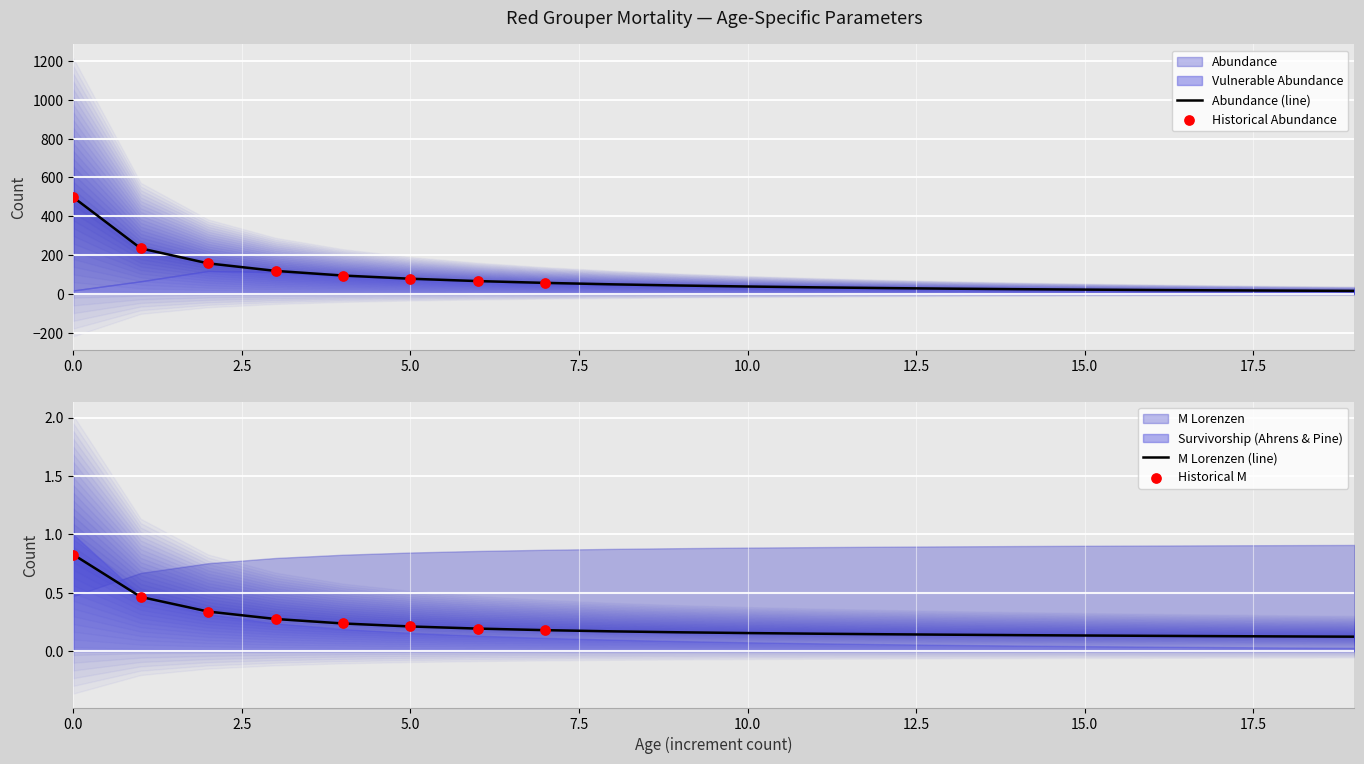

Which series has the largest Y range (max minus min)?

Abundance